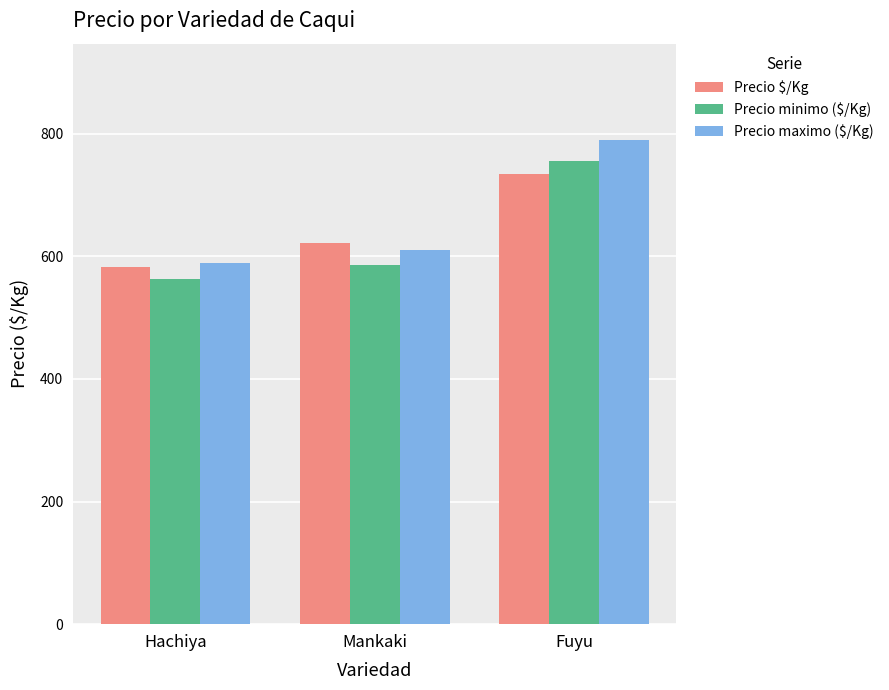

What is the label of the 3rd bar from the left?

Fuyu